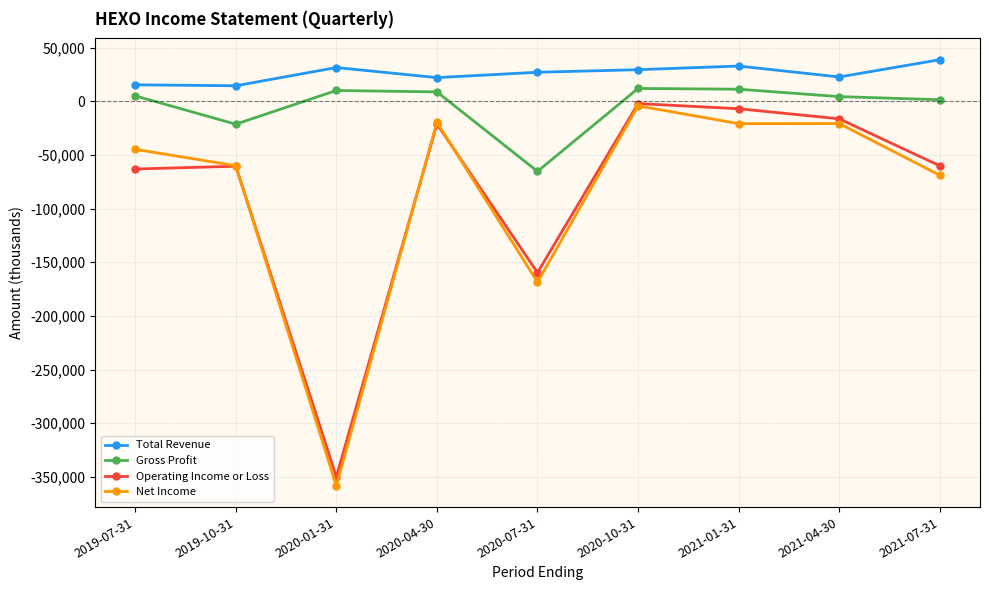

The value of Operating Income or Loss at 2020-01-31 is -215874. True or false?

False